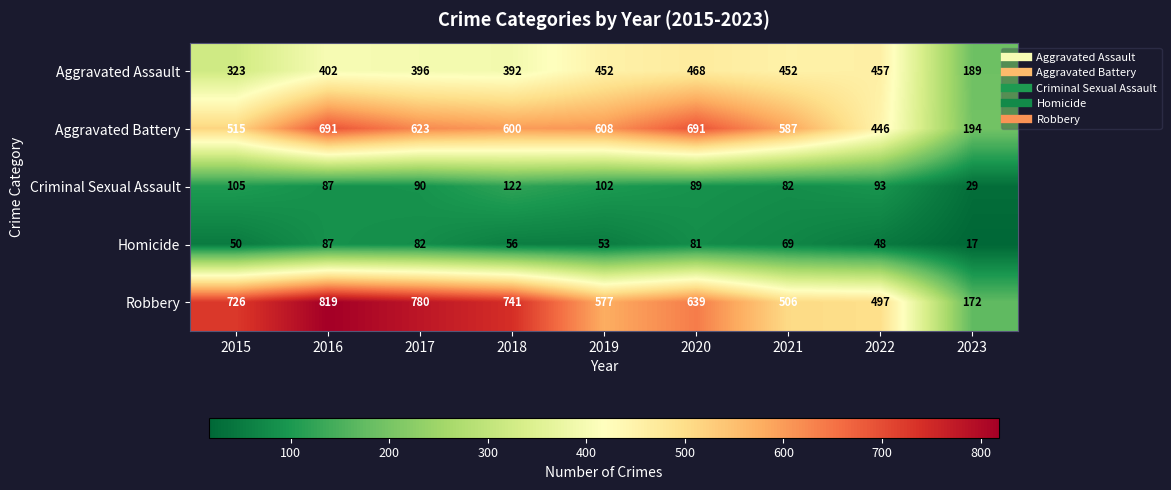

How many distinct data groups are displayed?

5